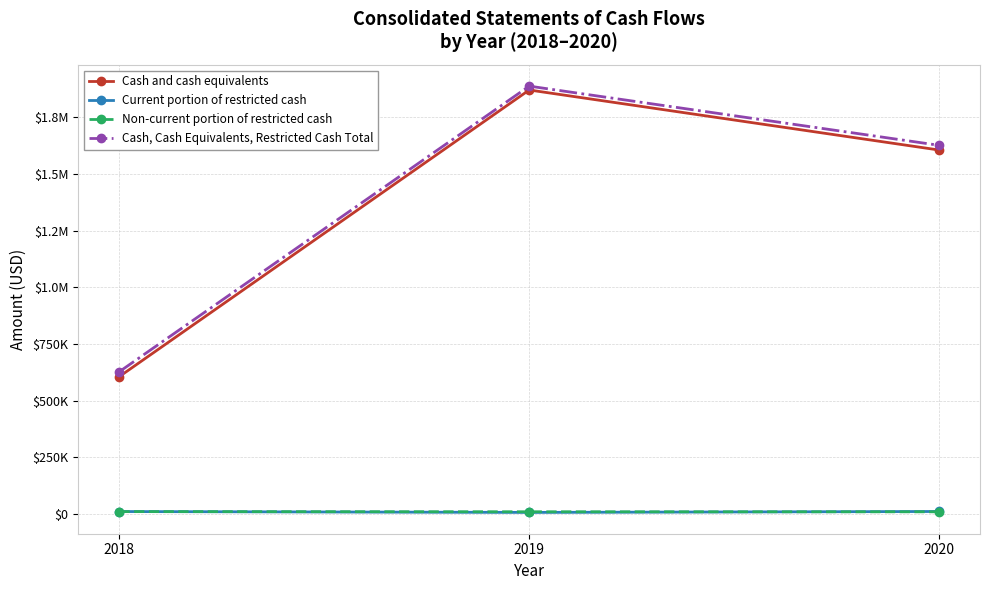

What is the difference between the maximum and second lowest values in the Cash, Cash Equivalents, Restricted Cash Total series?

260918